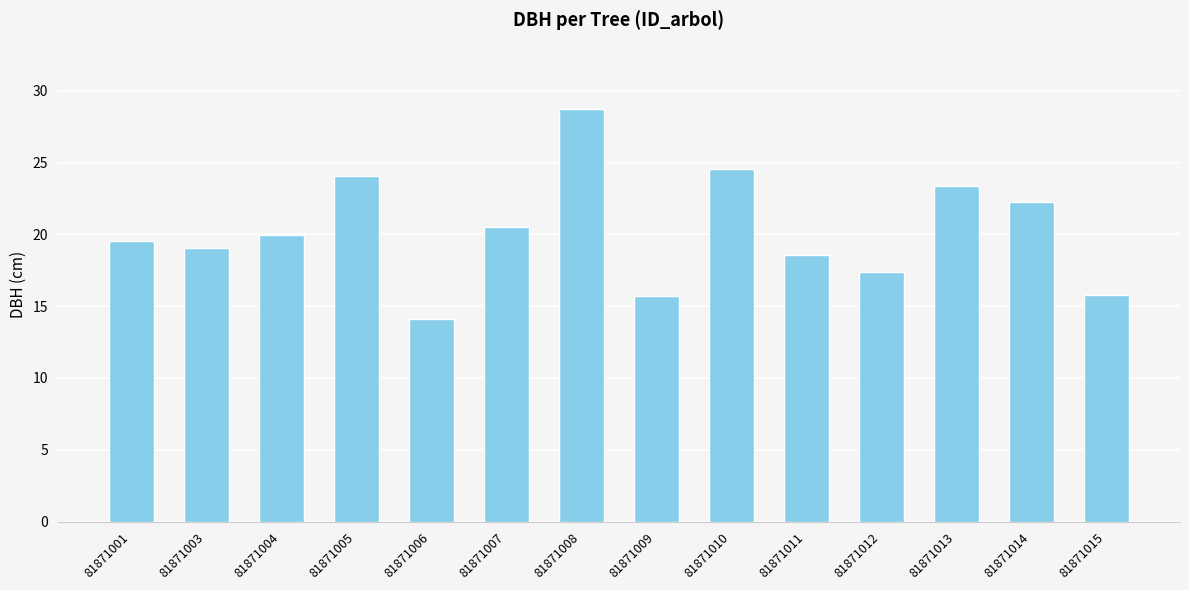

What is the sum of all values?

283.5